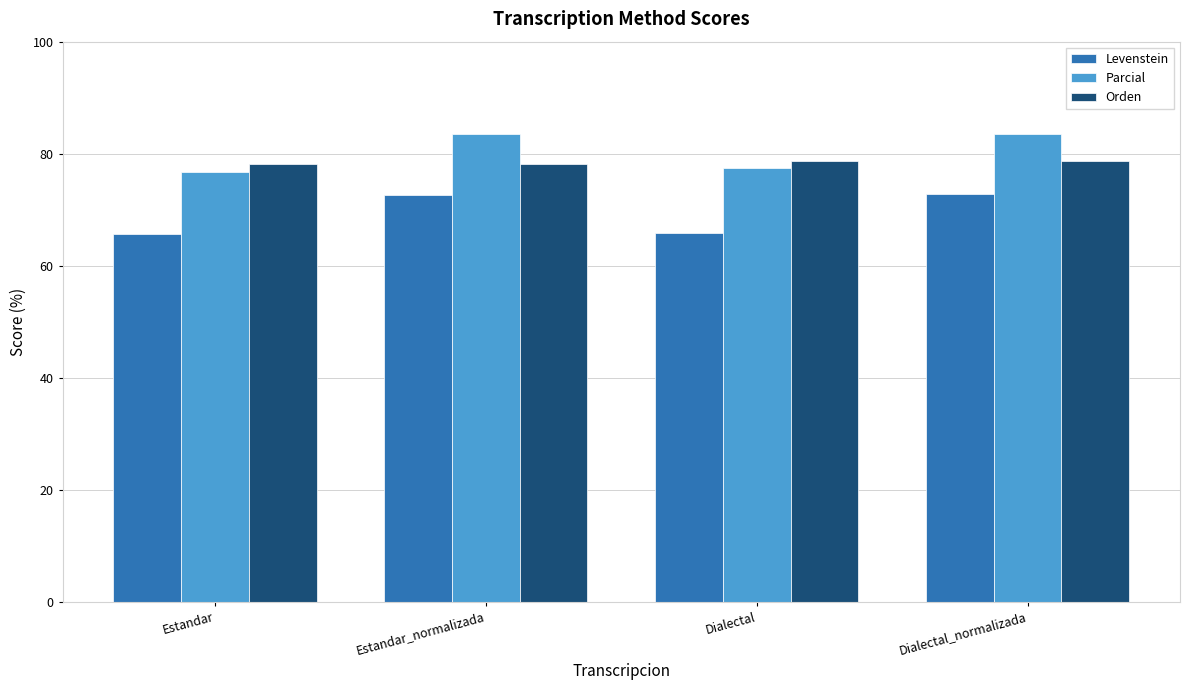

At which label does Parcial first exceed 83?

Estandar_normalizada